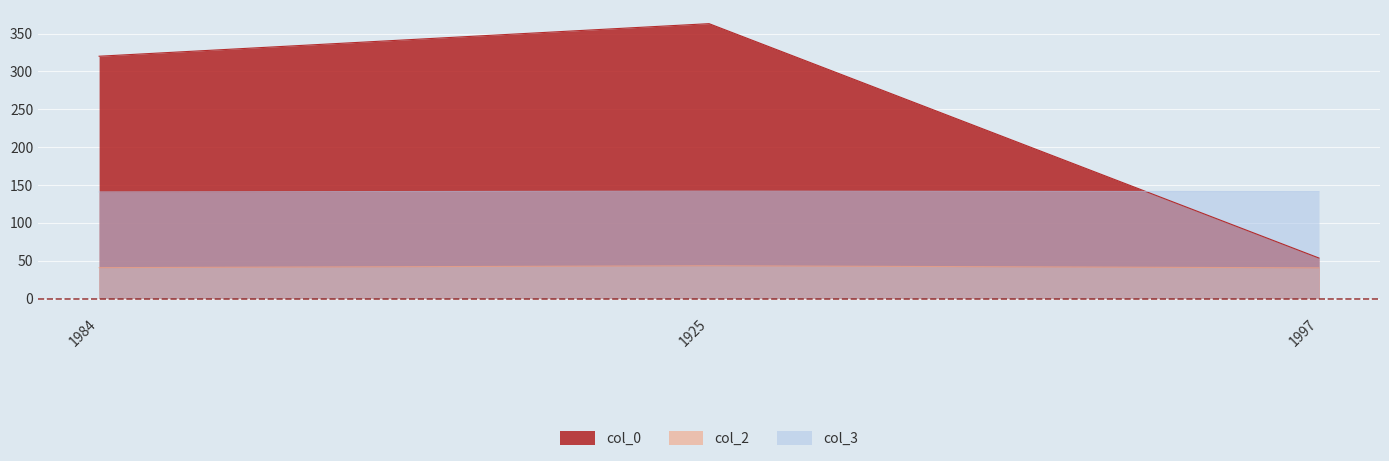

Which series has the largest total across all categories?

col_0